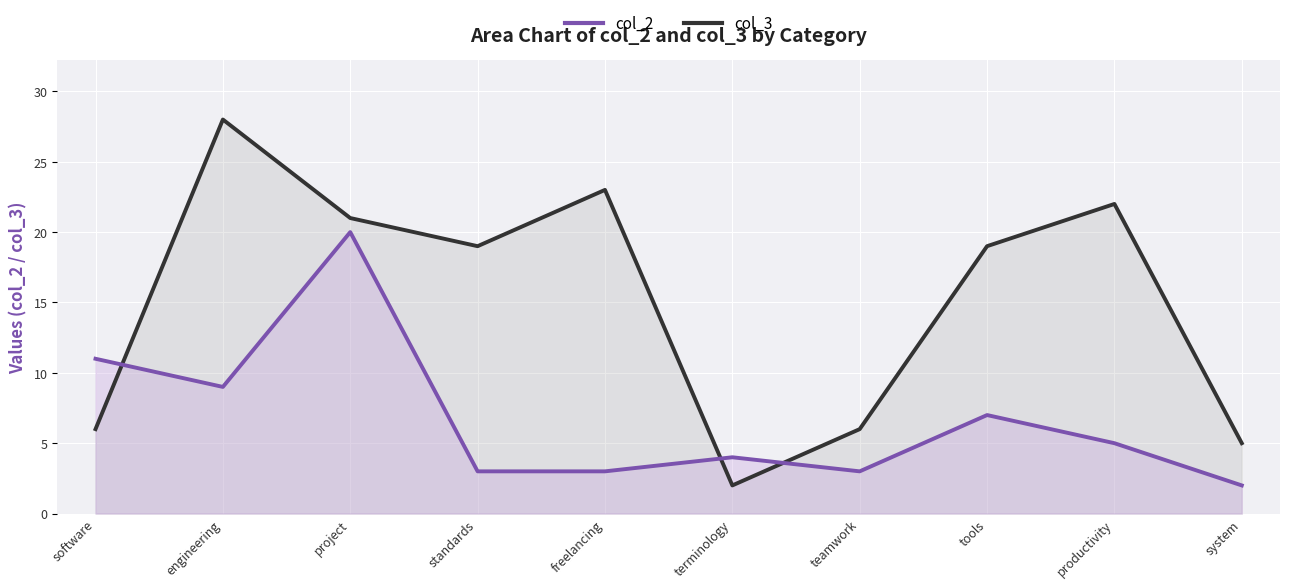

Does the chart display data point markers on the line(s)?

No